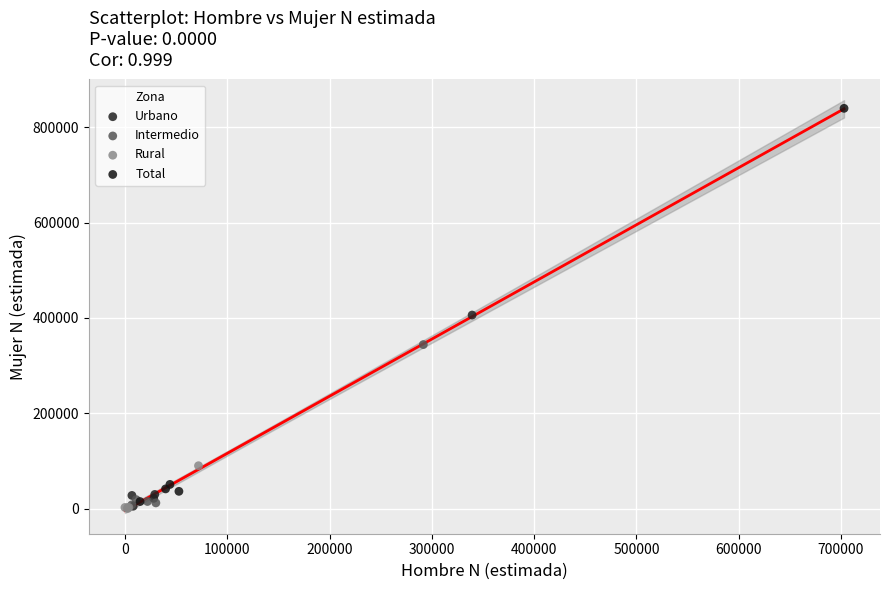

Which series contains the highest Y value?

Total